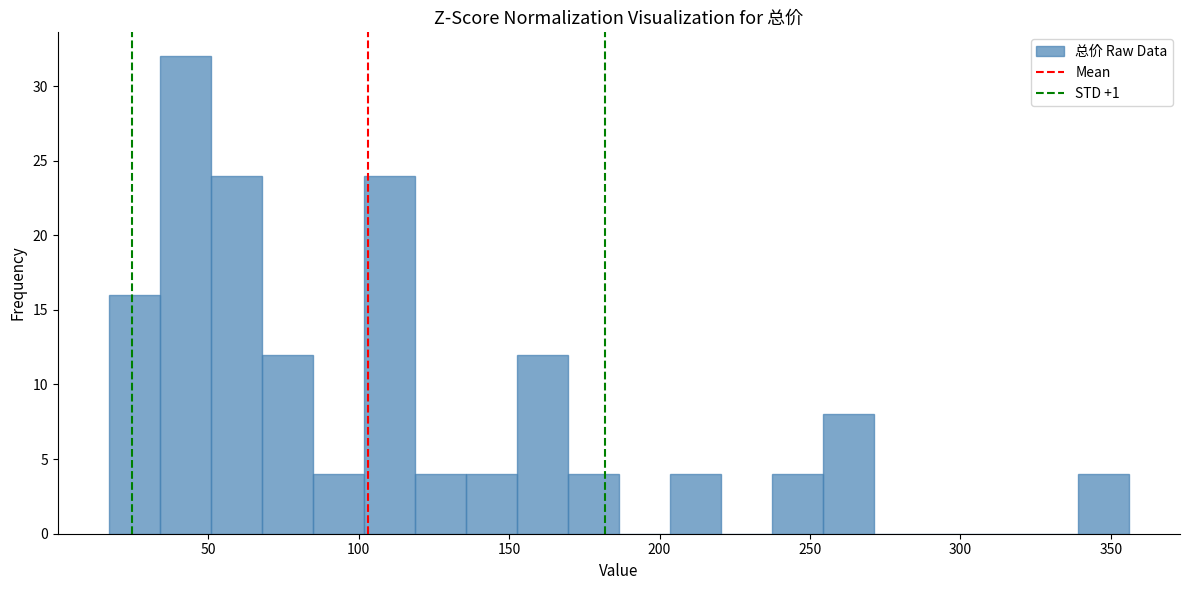

Around what value on the x-axis is the tallest bar? Give the approximate position of its centre, as read against the axis.

40